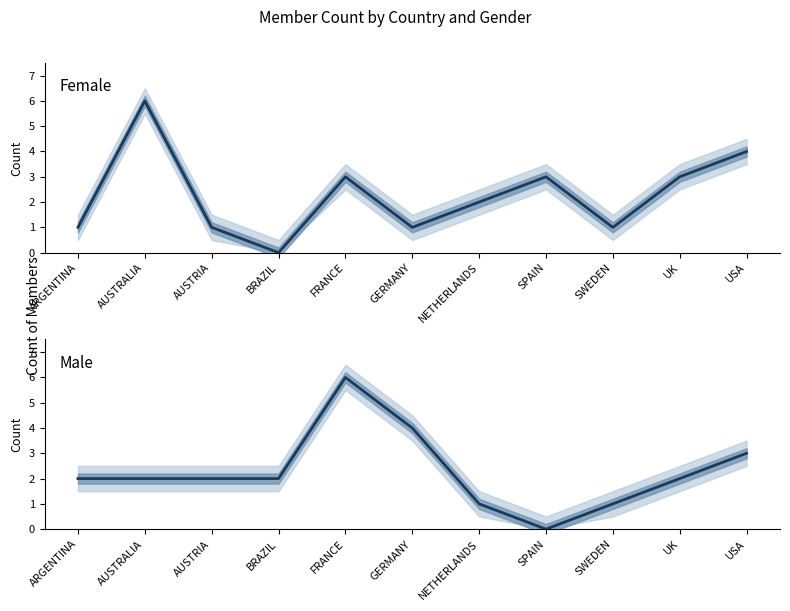

The value of Male at FRANCE is 4. True or false?

False